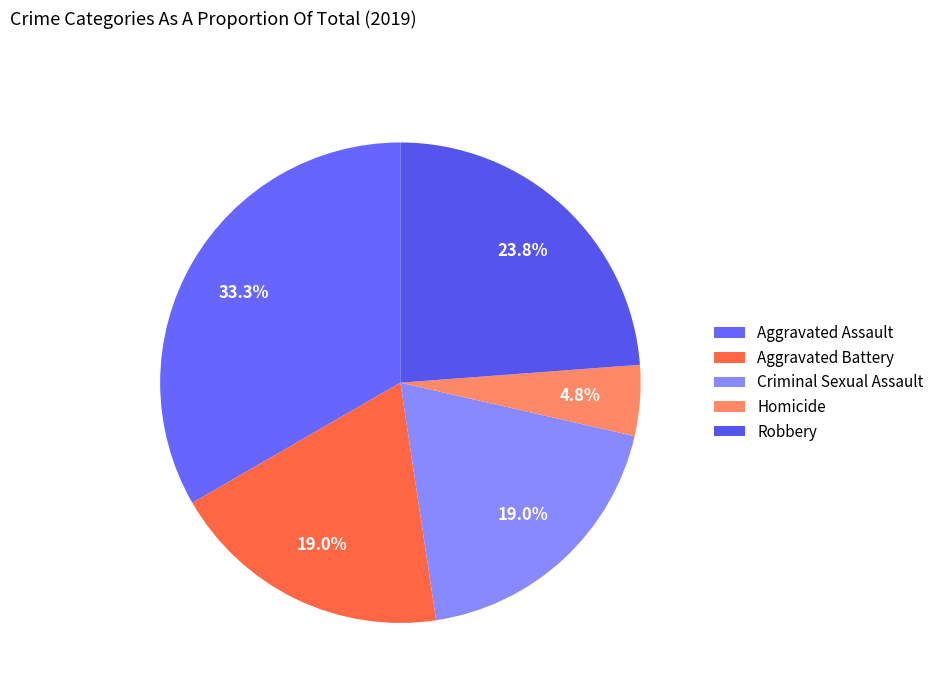

How many segments does this pie chart have?

5